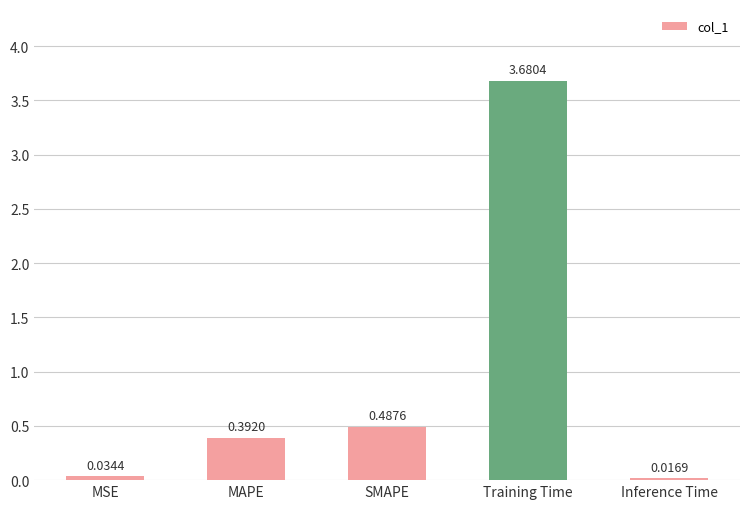

What is the label of the 1st bar from the right?

Inference Time